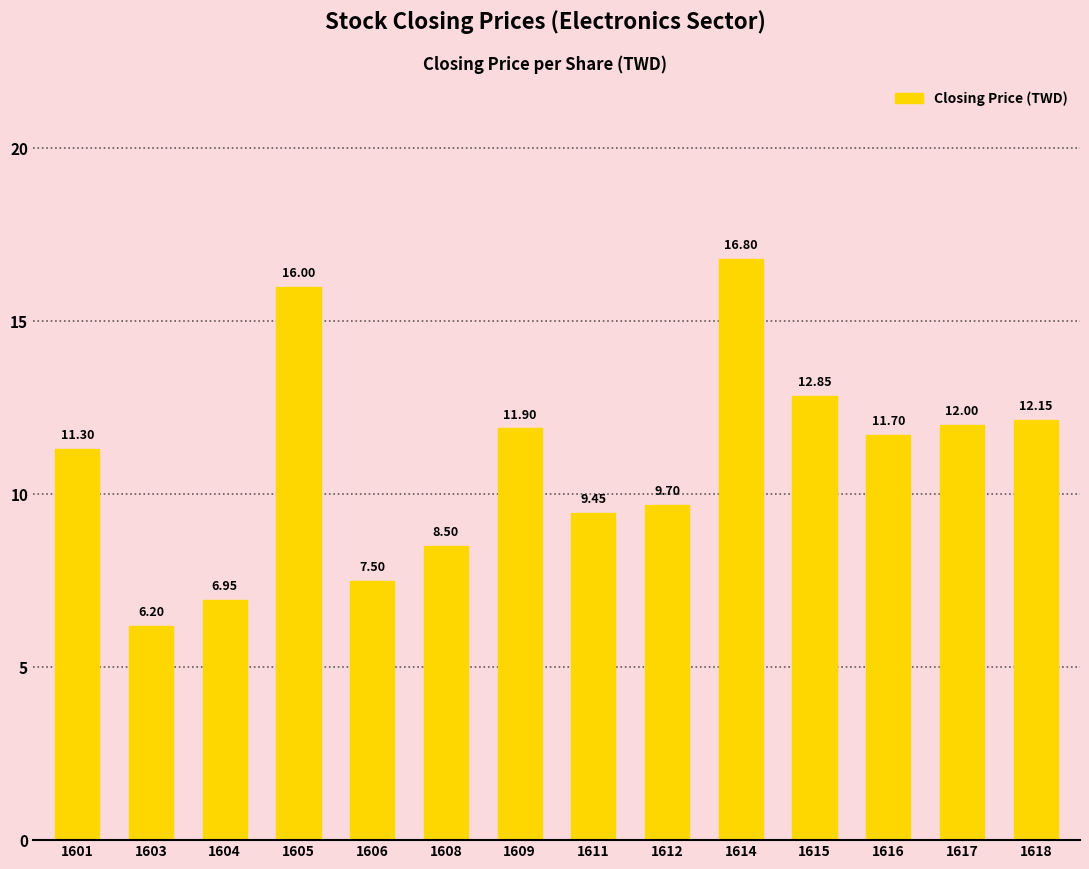

Are the bars horizontal?

No